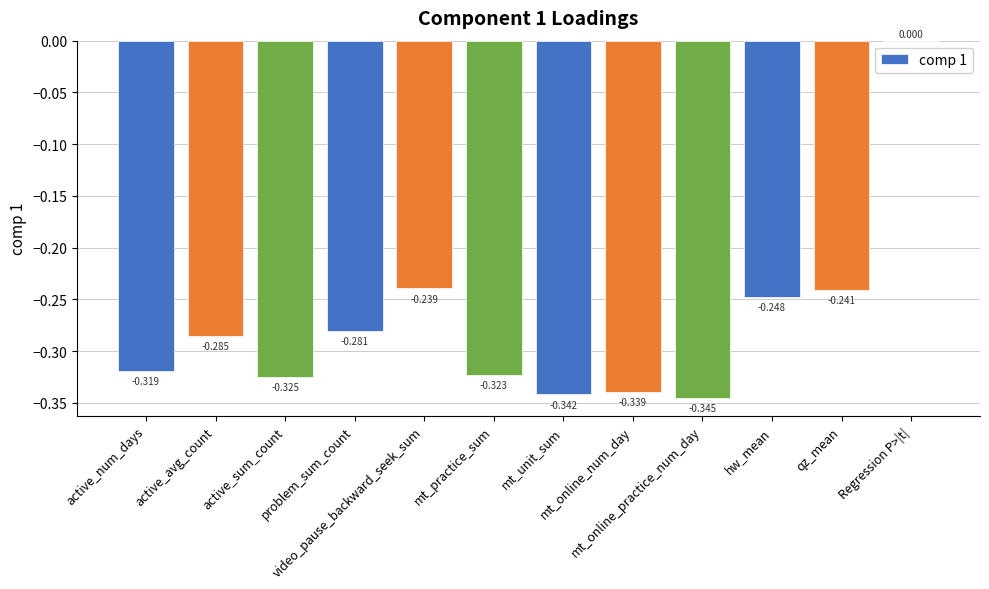

Reading left to right, what are all the values shown in this chart?

active_num_days=-0.3	active_avg_count=-0.3	active_sum_count=-0.3	problem_sum_count=-0.3	video_pause_backward_seek_sum=-0.2	mt_practice_sum=-0.3	mt_unit_sum=-0.3	mt_online_num_day=-0.3	mt_online_practice_num_day=-0.3	hw_mean=-0.2	qz_mean=-0.2	Regression P>|t|=0.0